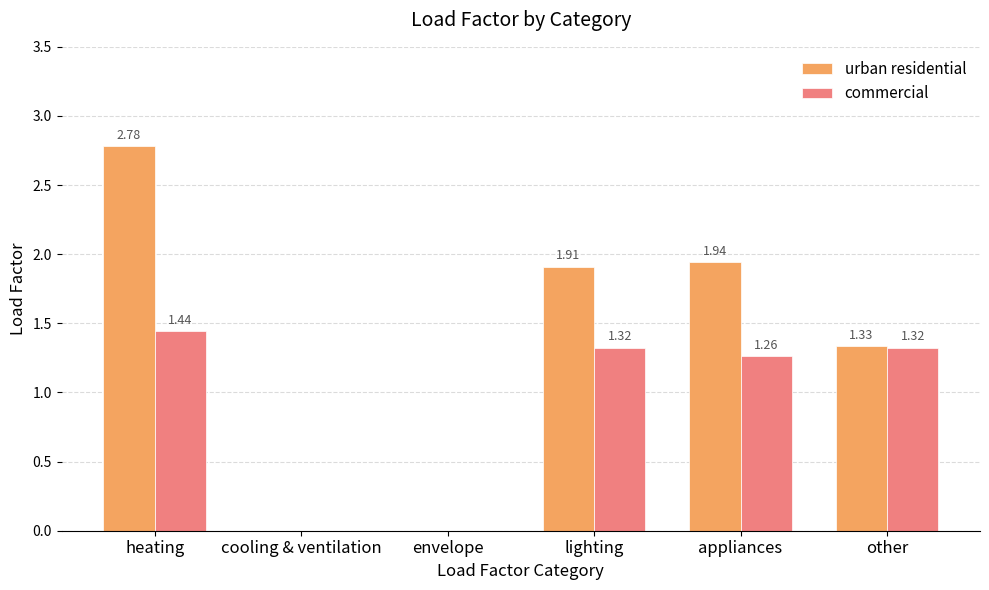

What is the sum of all urban residential values?

8.0